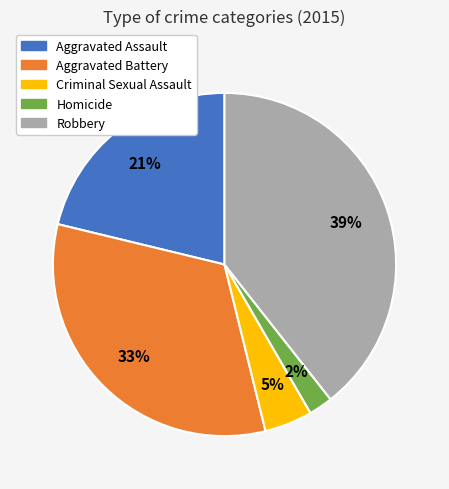

Do Aggravated Assault and Aggravated Battery together represent more than half of the pie?

Yes